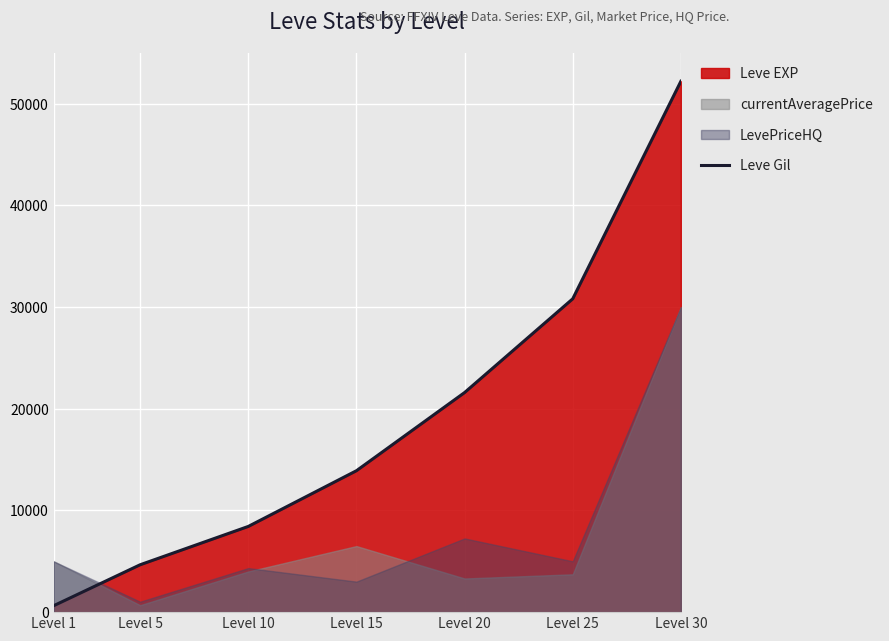

List the labels in order of value, smallest first.

Level 1, Level 5, Level 10, Level 15, Level 20, Level 25, Level 30